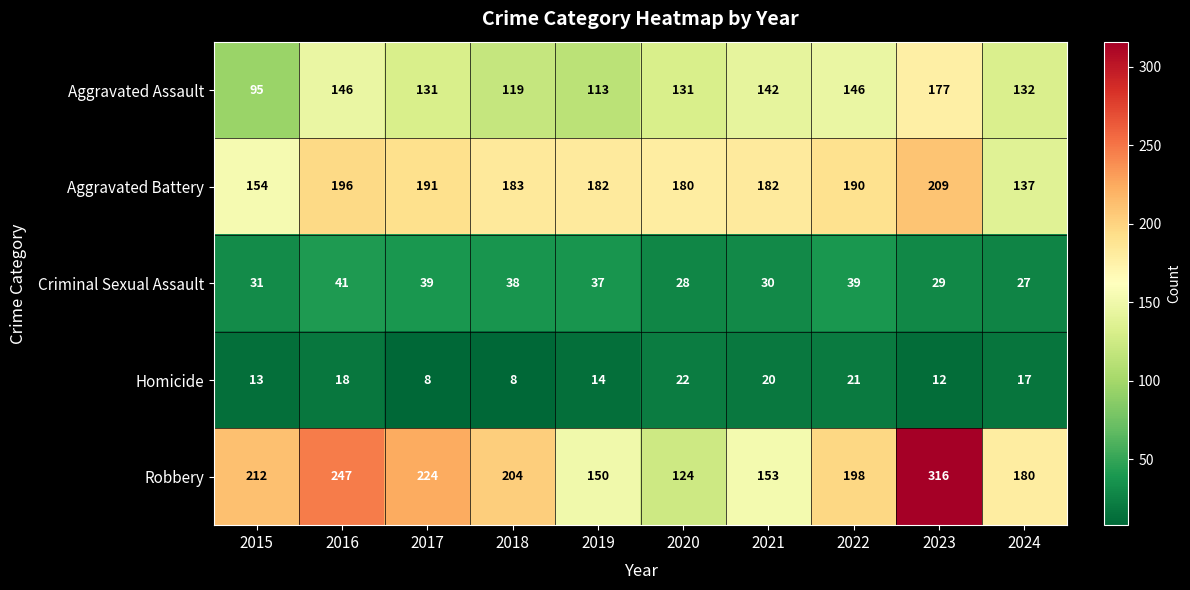

Between 2015 and 2016, which series saw the biggest shift?

Aggravated Assault